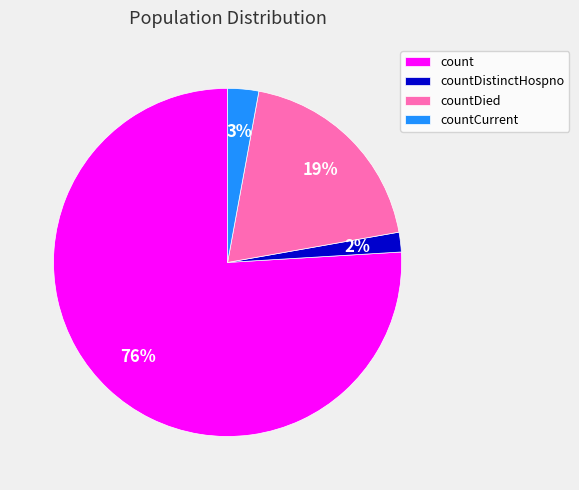

Rank the categories by value from highest to lowest.

count, countDied, countCurrent, countDistinctHospno